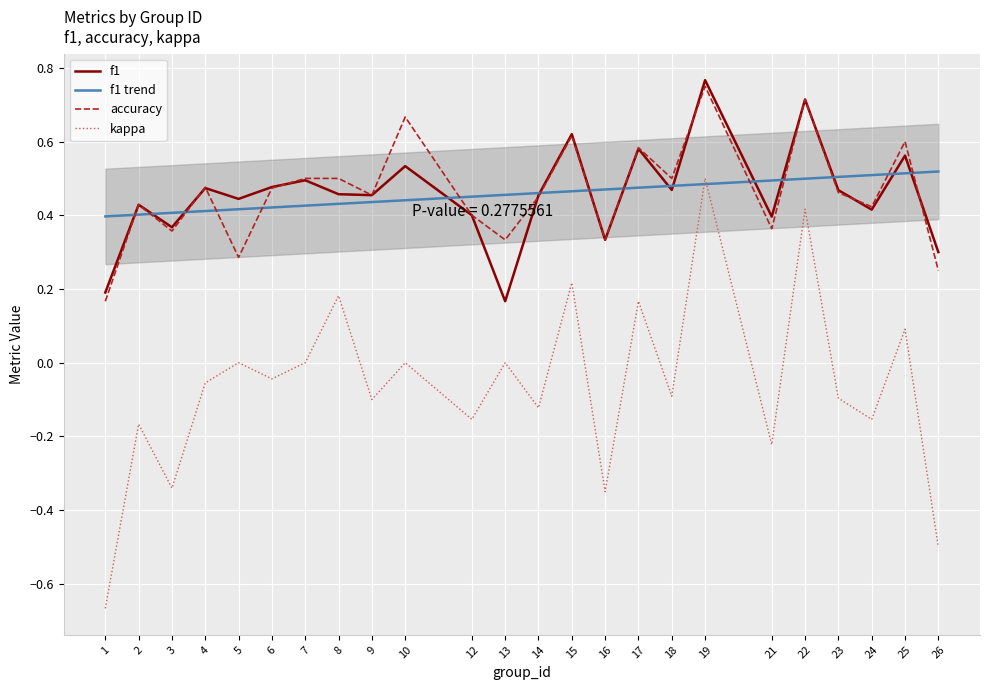

What is the value of the kappa point at the 17th from the left?

-0.1